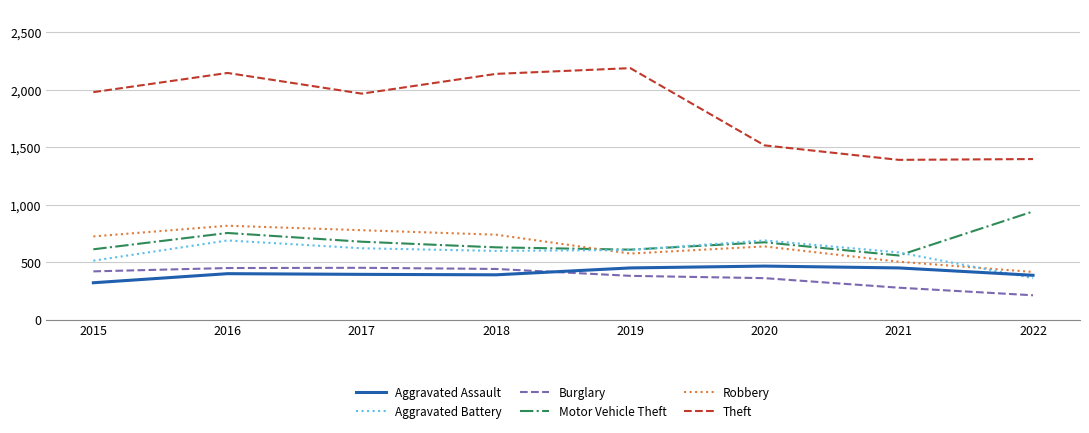

The Aggravated Assault series shows 402 at 2016. True or false?

True